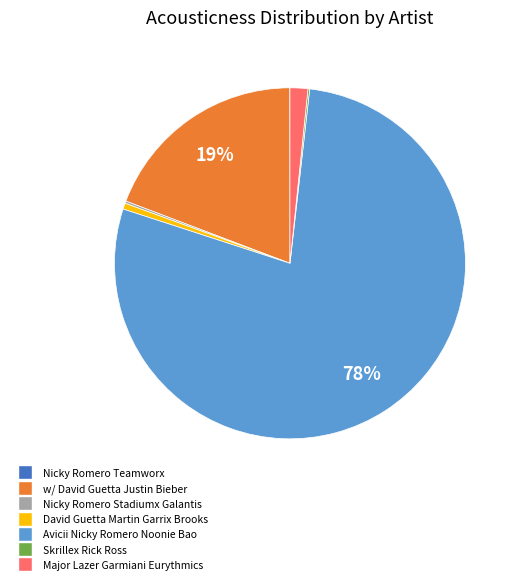

Do Major Lazer Garmiani Eurythmics and w/ David Guetta Justin Bieber together represent more than half of the pie?

No